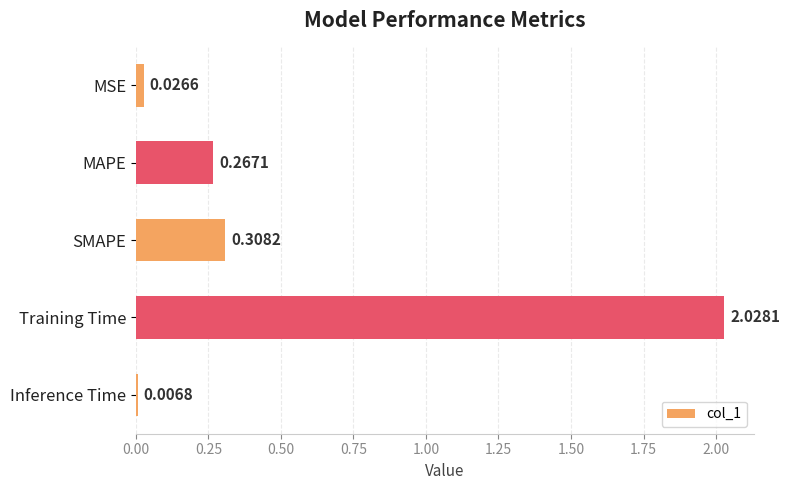

List the labels in order of value, smallest first.

Inference Time, MSE, MAPE, SMAPE, Training Time